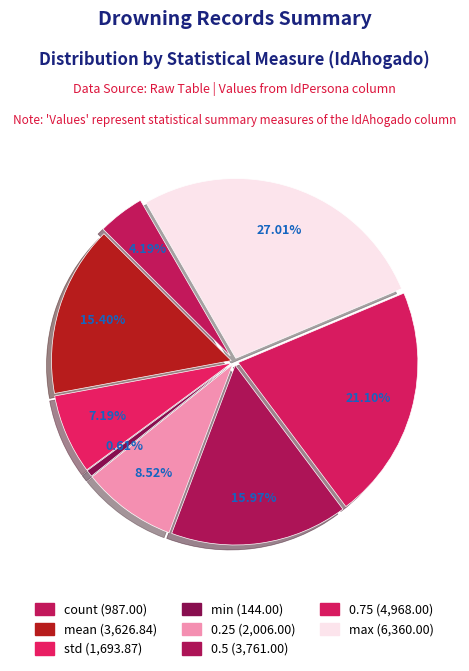

To the nearest percent, what is the average slice percentage?

12%